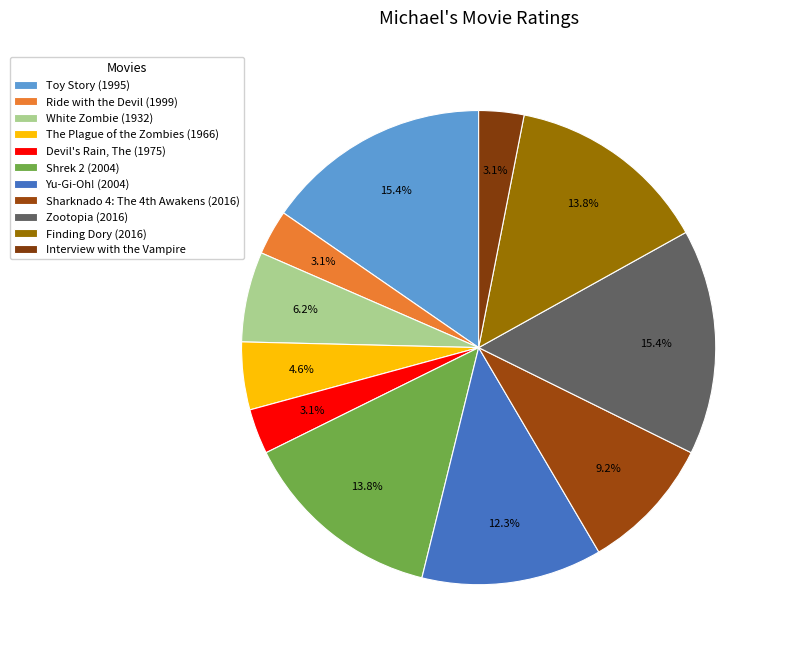

How many segments does this pie chart have?

11